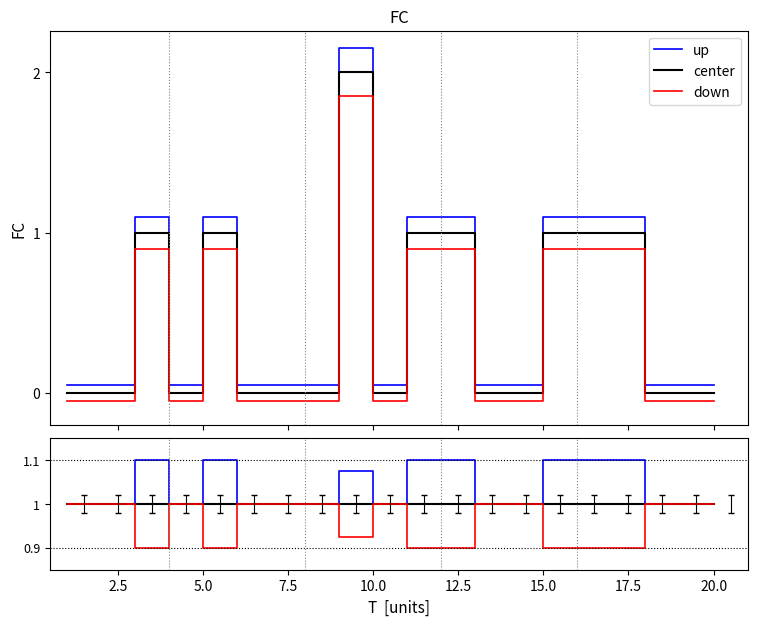

Is this an area chart (filled region under the line)?

No